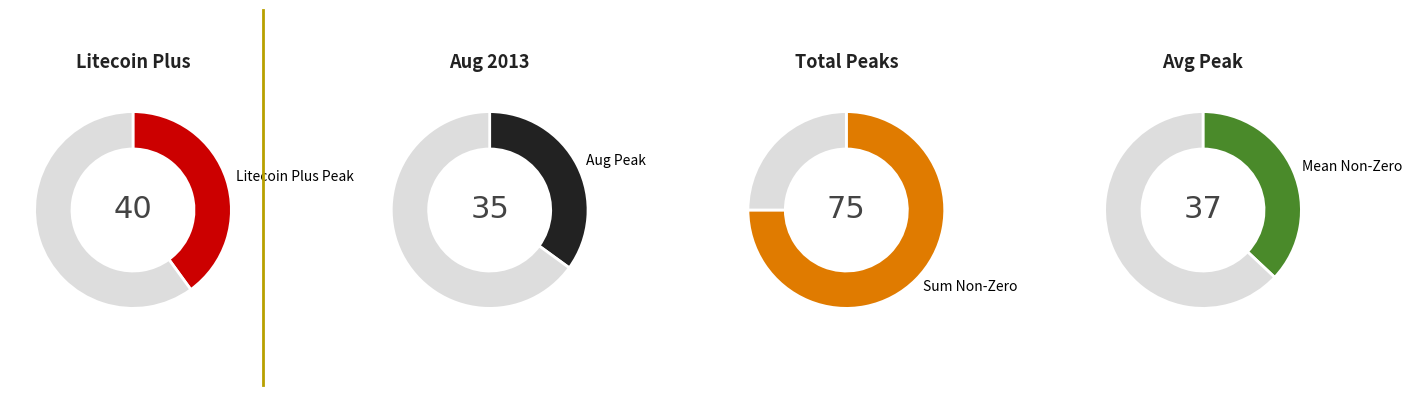

Does any single category account for the majority?

Yes